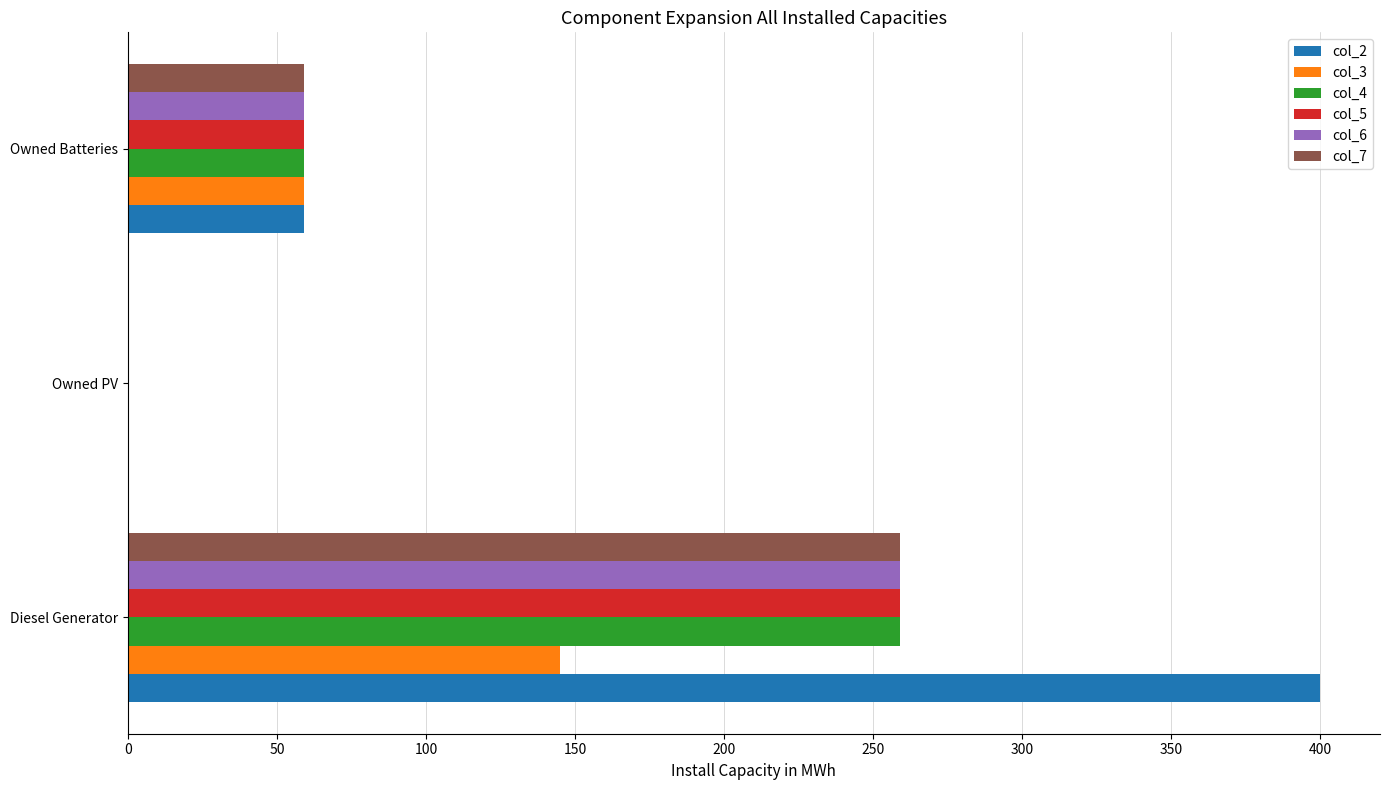

What are all the series names shown in the legend?

col_2, col_3, col_4, col_5, col_6, col_7